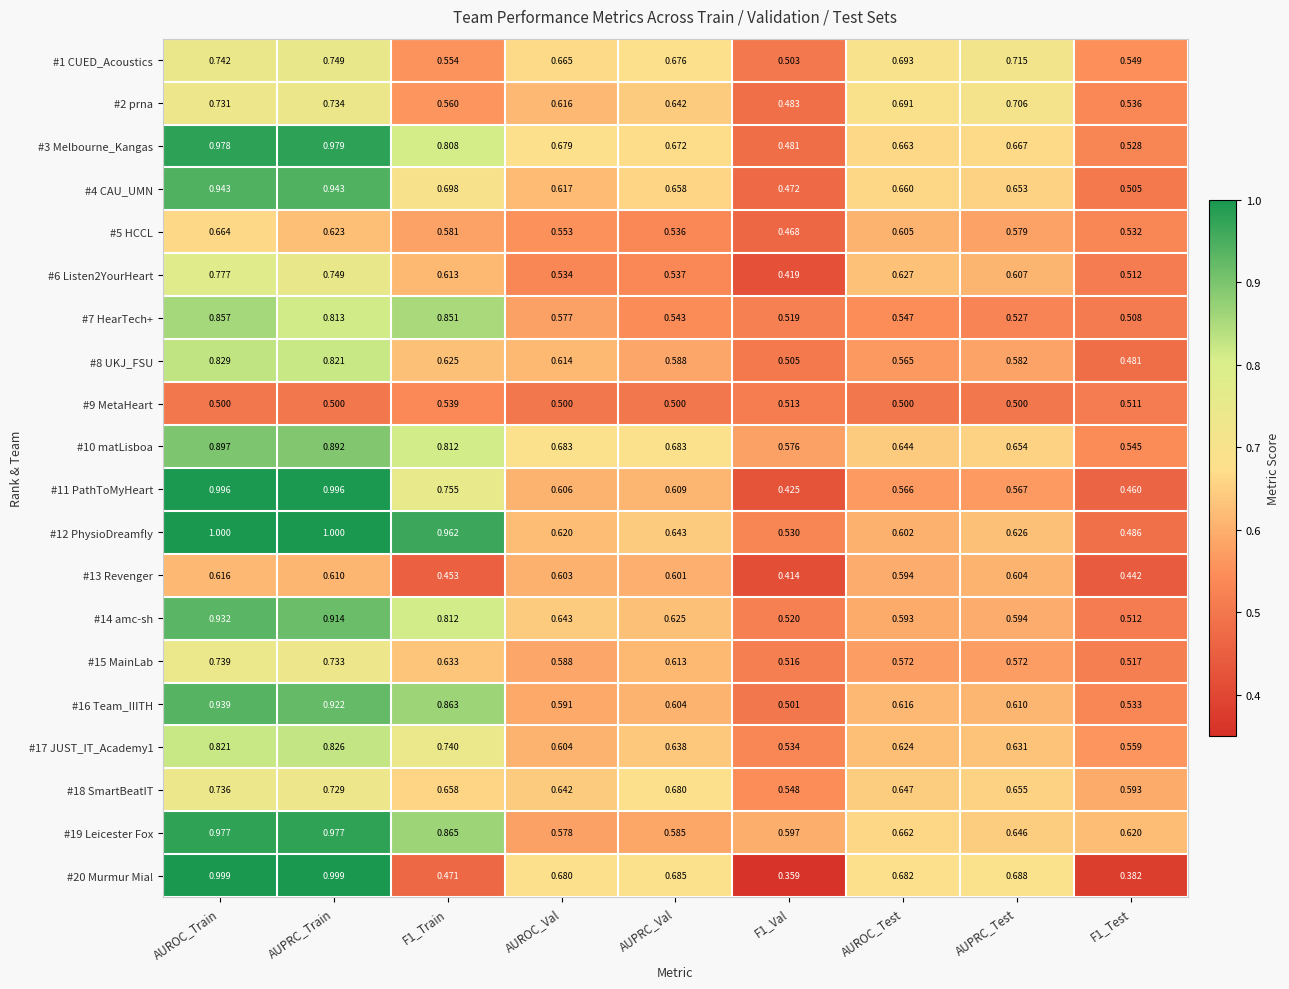

Is the value of #11 PathToMyHeart at F1_Test greater than the value of #20 Murmur Mia! at F1_Val?

Yes